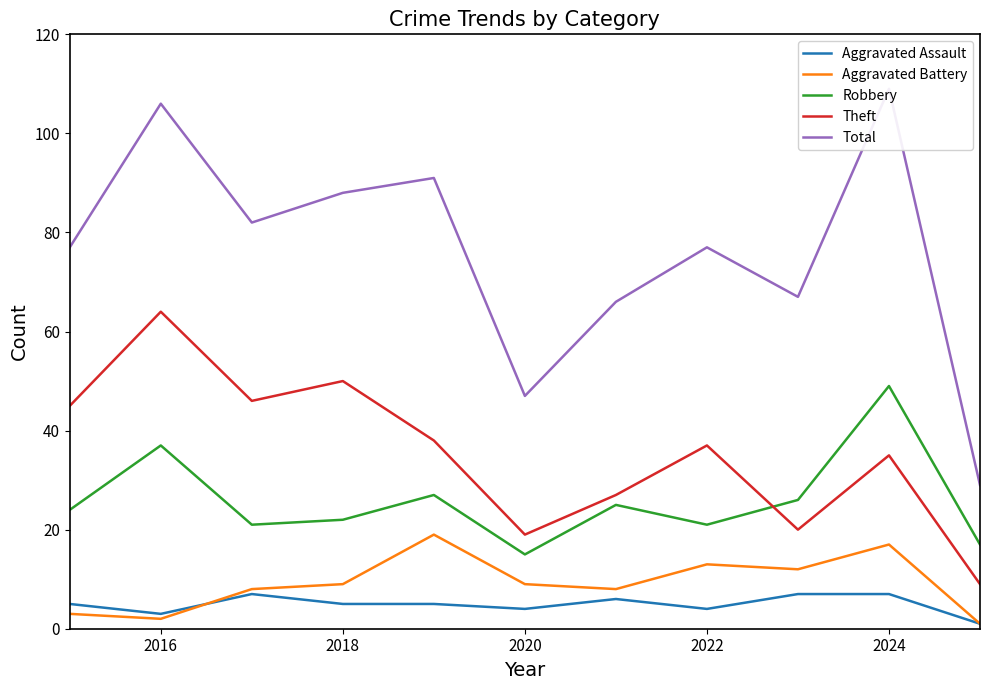

True or false: Aggravated Battery has more than 1 points higher than both neighbors.

True